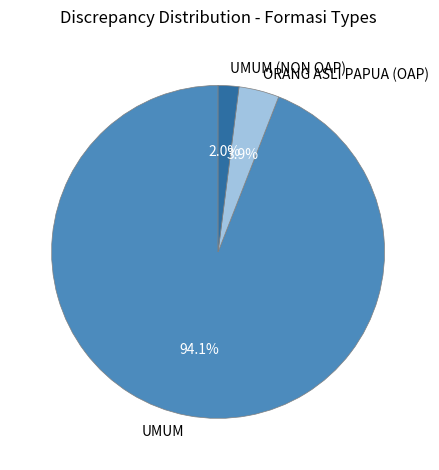

Count the number of slices in the pie.

3